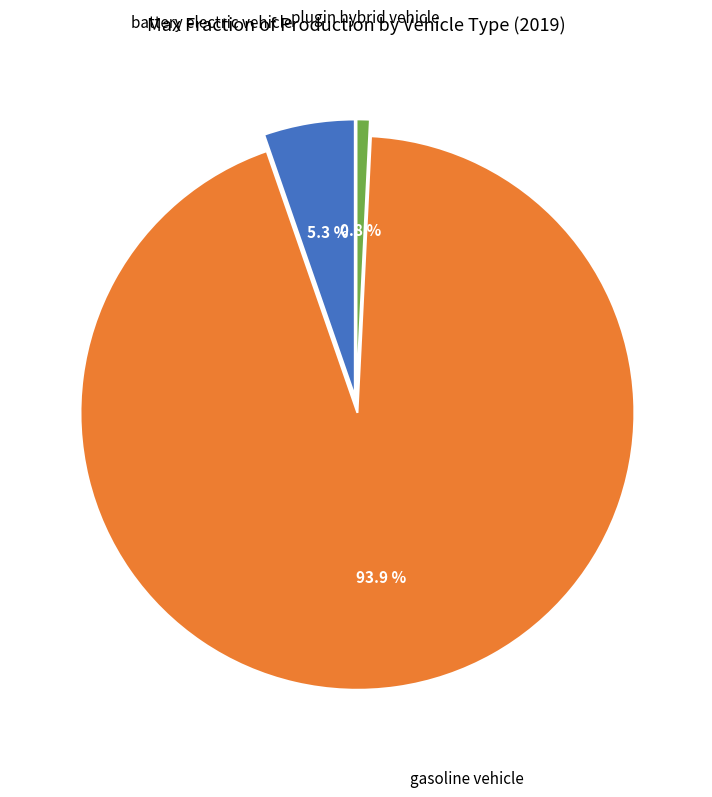

Is there a majority slice in this chart?

Yes